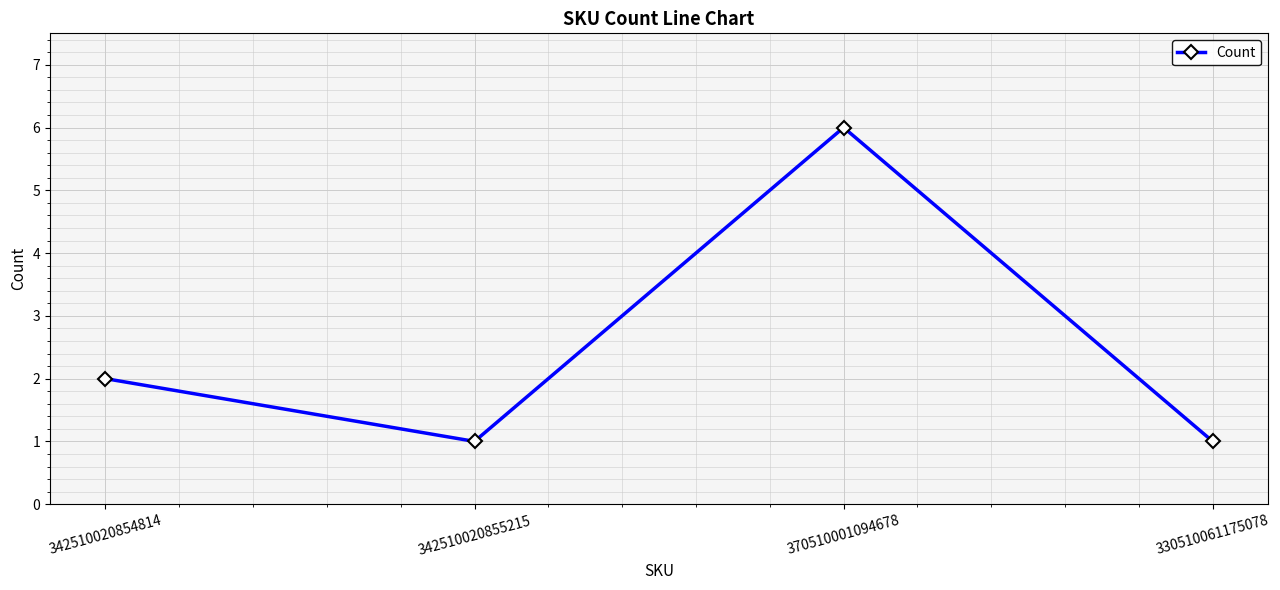

What is the value of the 3rd point from the left?

6